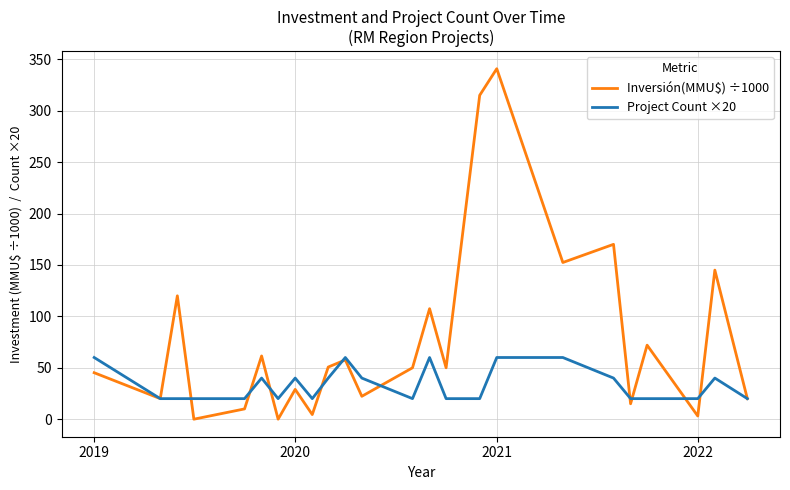

What is the greatest value displayed?

340.9